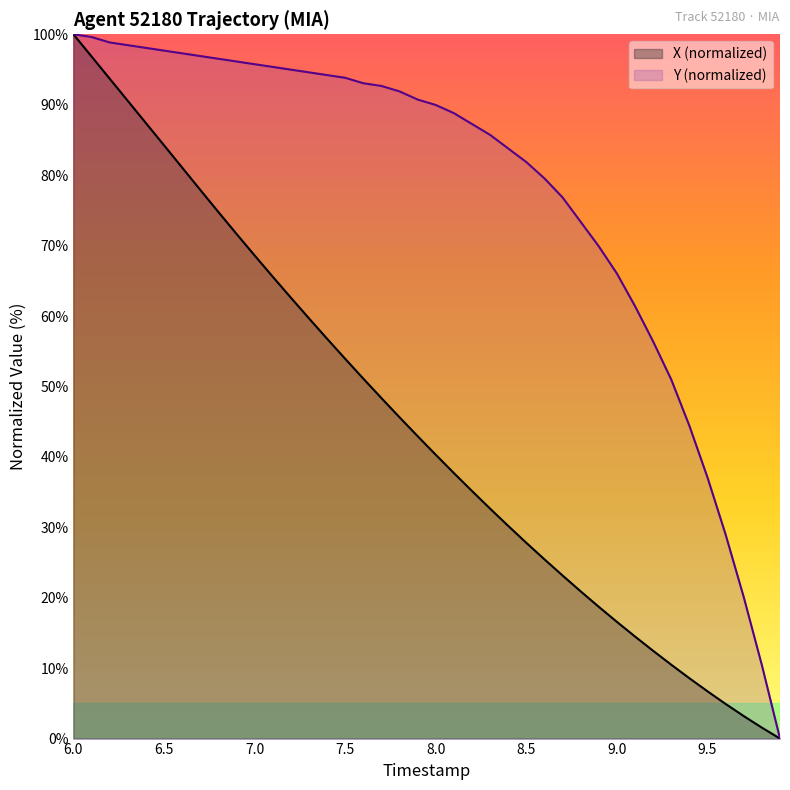

Which series has the largest total across all categories?

Y (normalized)